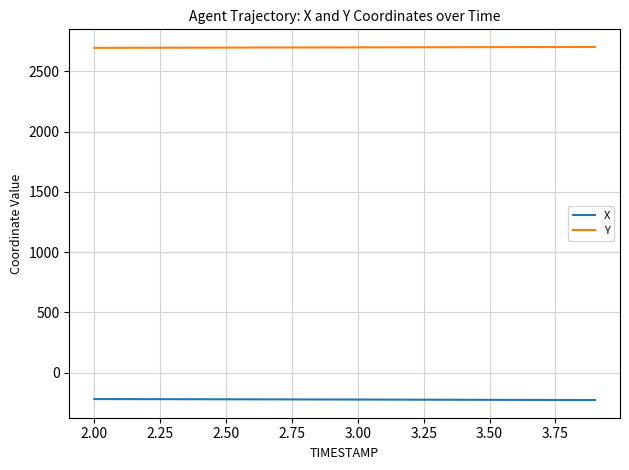

Which series has the largest total across all categories?

Y